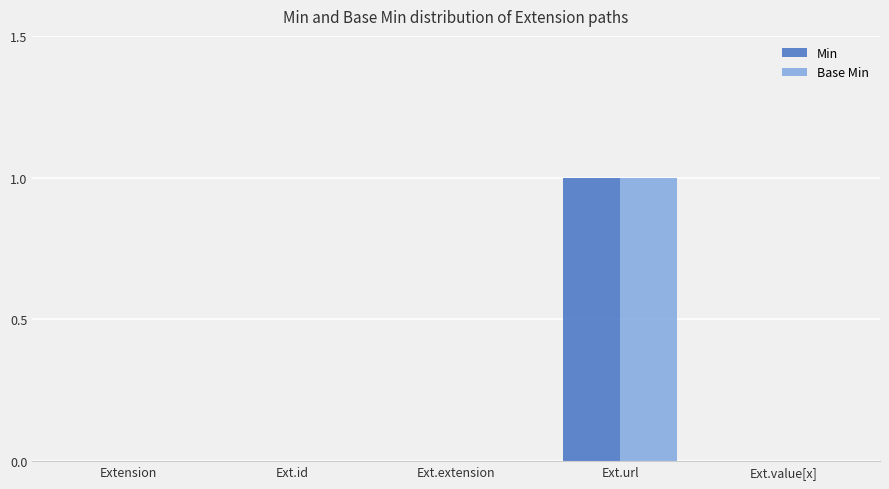

How many data points does each series have?

5